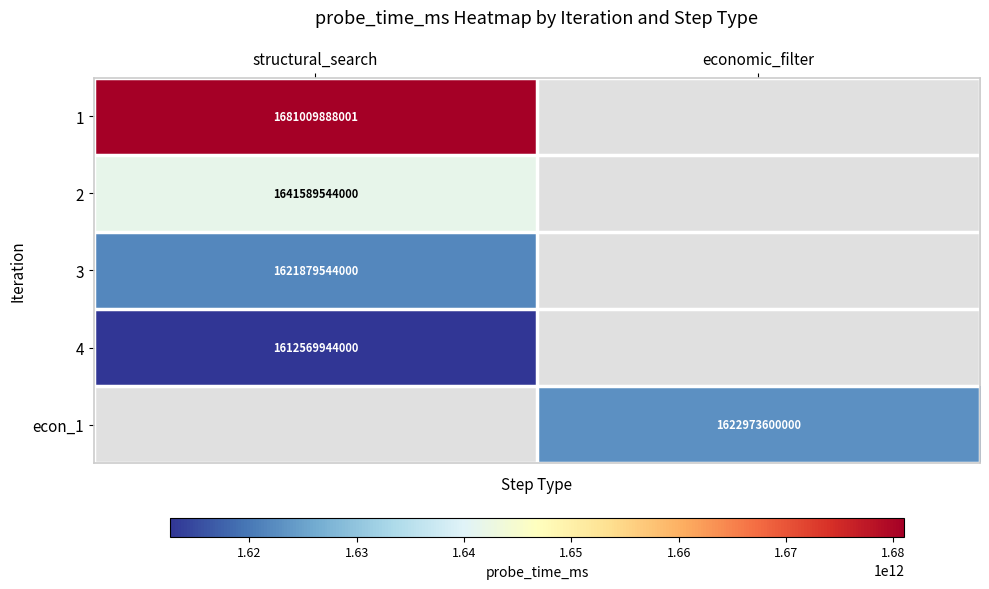

At how many categories does at least one series exceed 1651943108242?

1